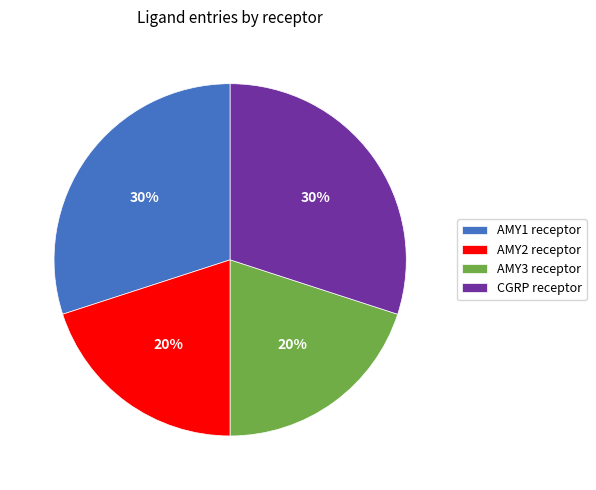

To the nearest percent, what is the difference between the AMY3 receptor and AMY1 receptor slice percentages?

10%